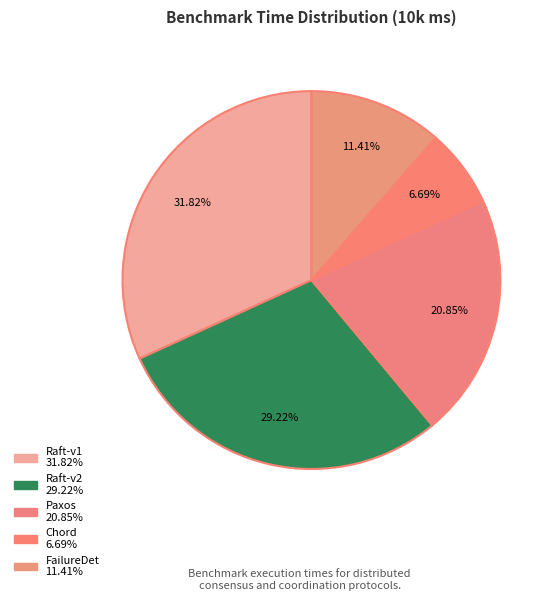

To the nearest percent, what percentage of the pie is Paxos?

21%